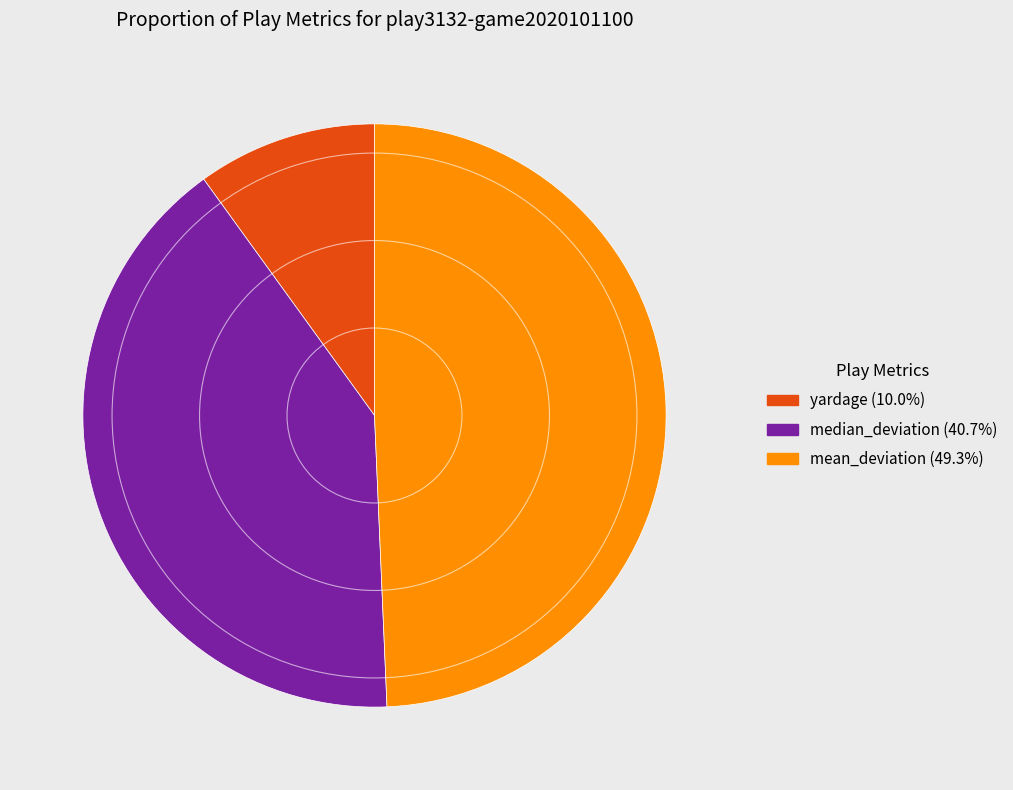

Which slice is the smallest?

yardage